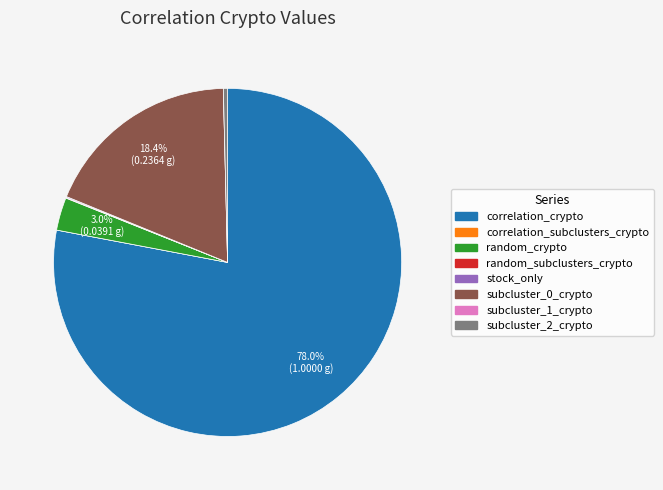

Does correlation_crypto account for over 50% of the chart?

Yes